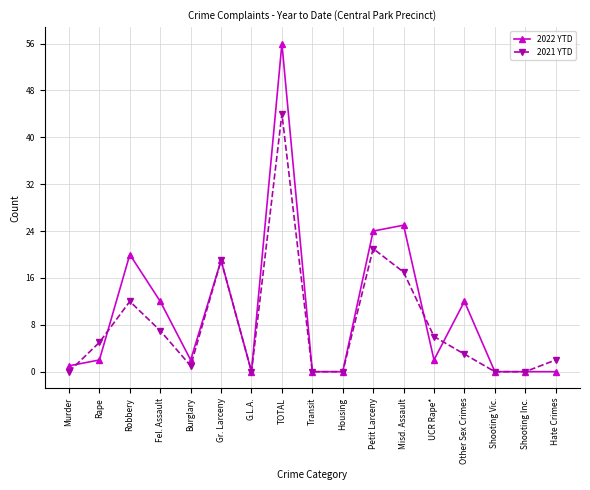

Is the value of 2022 YTD at Petit Larceny greater than the value of 2021 YTD at Misd. Assault?

Yes